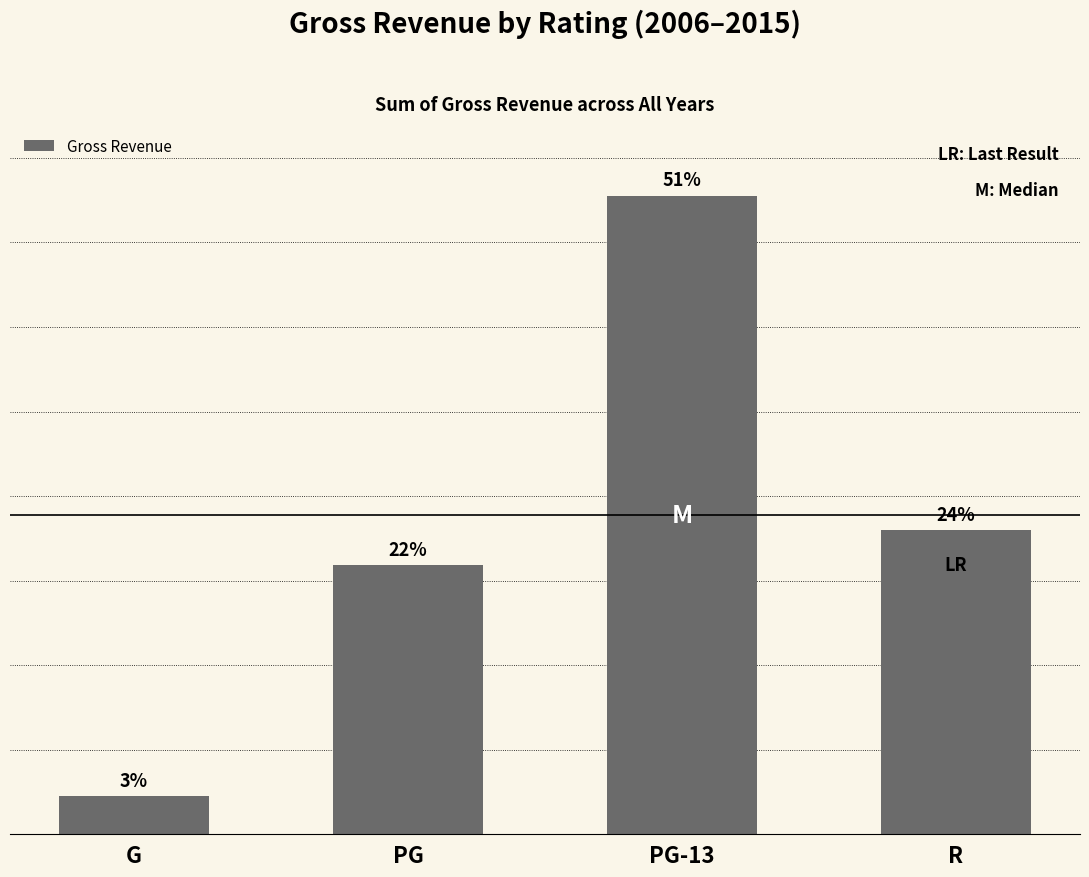

Is it true that the value at PG-13 is 45325047619?

True